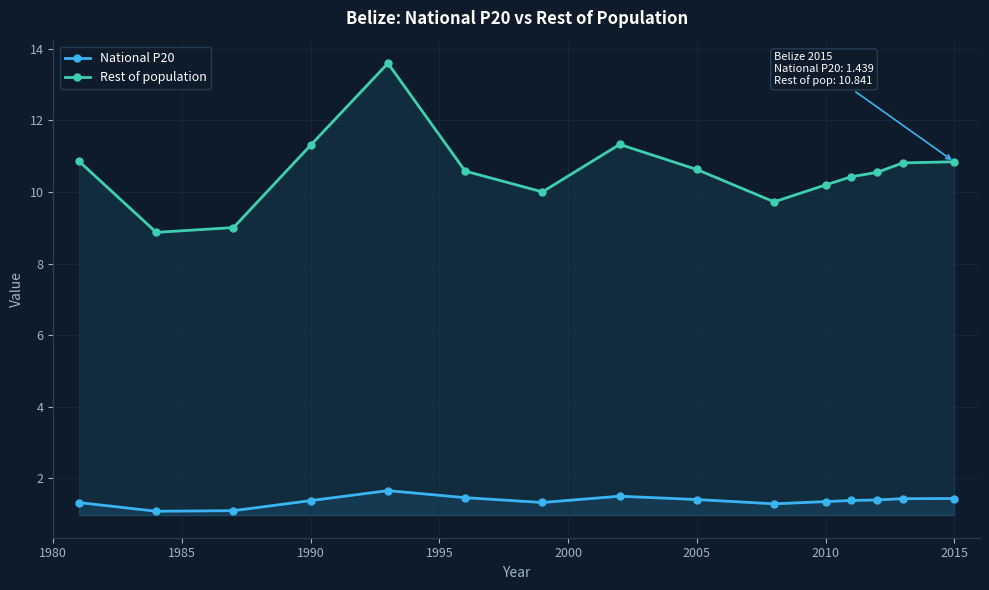

True or false: Rest of population and National P20 cross at least once.

False